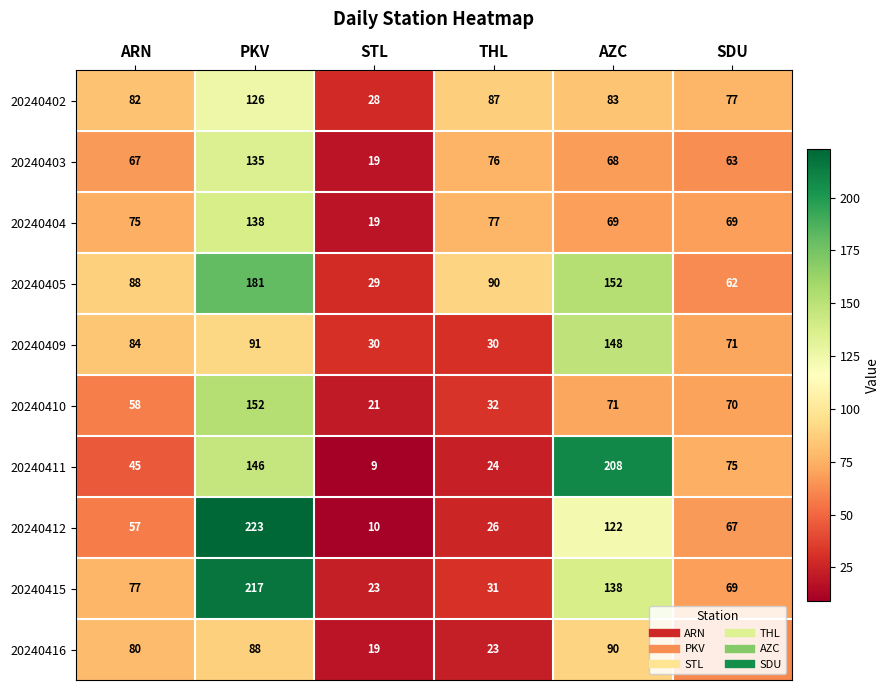

Is it true that 20240415 equals 69 at SDU?

True